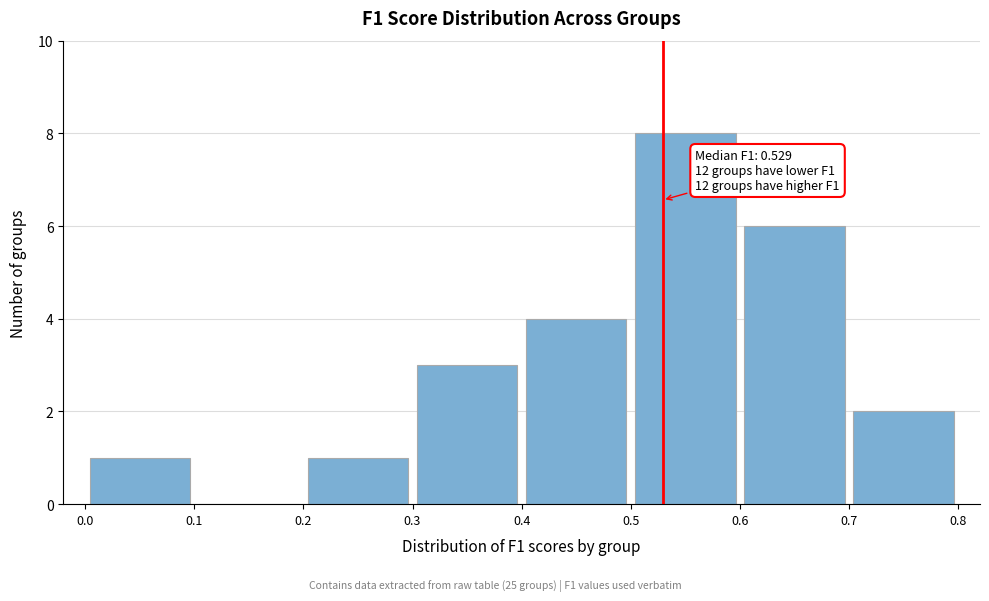

Over which range of the x-axis is the bar tallest?

0.5 to 0.6